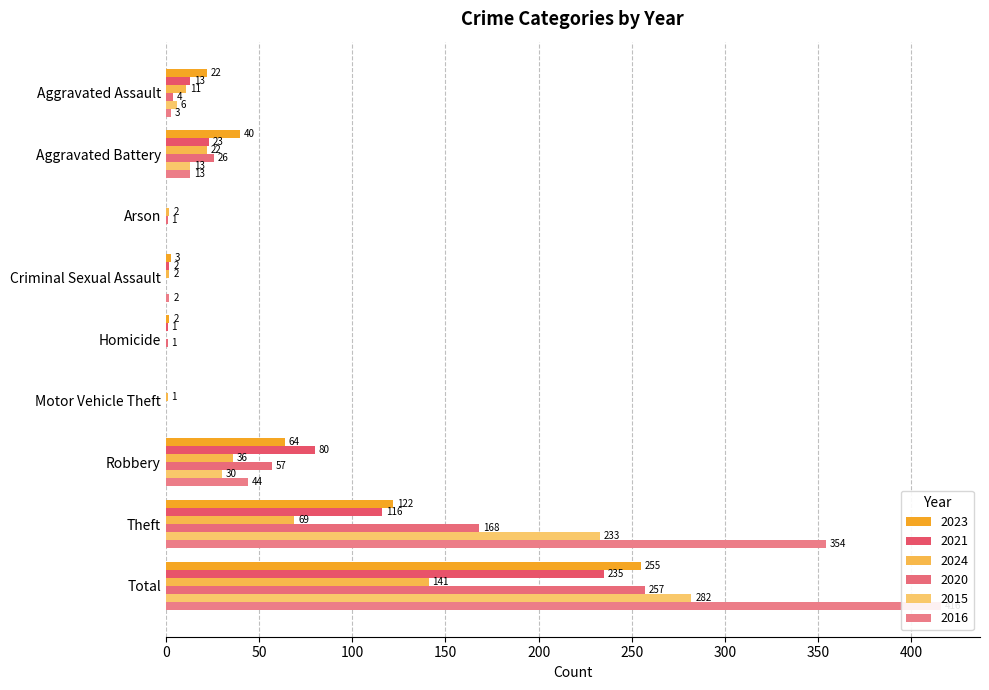

What is the difference between the 2021 values at Total and Aggravated Battery?

212